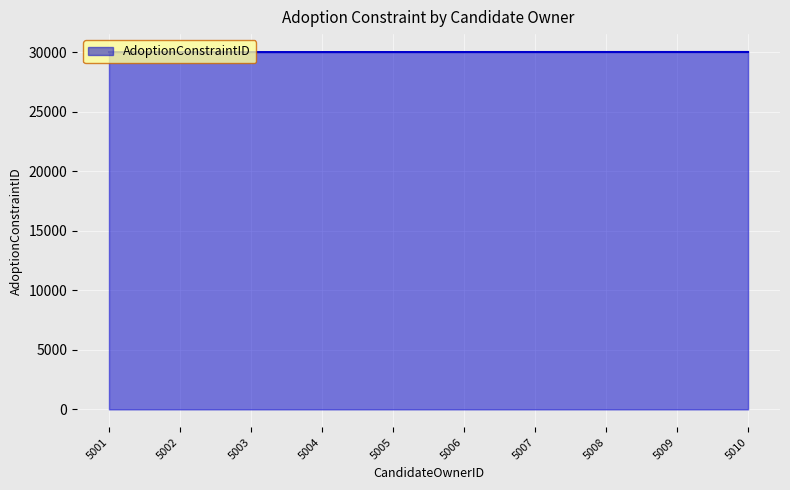

How many categories are shown in the chart?

10